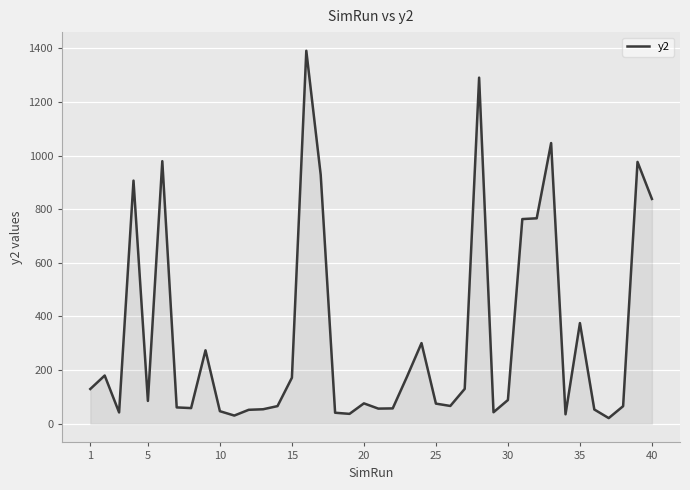

How many values exceed 85?

20